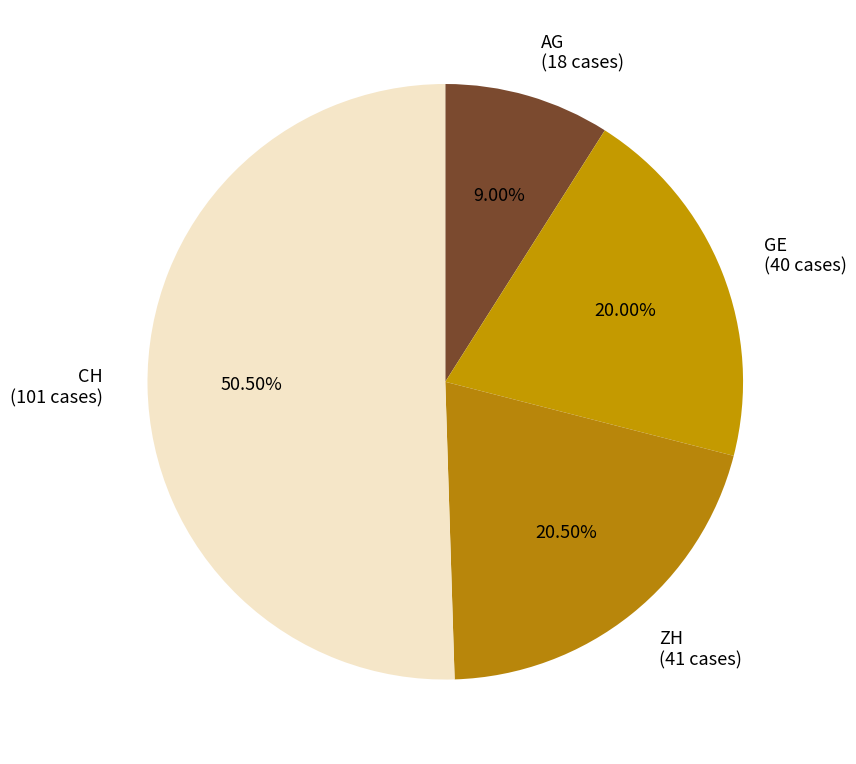

Do CH (101 cases) and ZH (41 cases) together represent more than half of the pie?

Yes